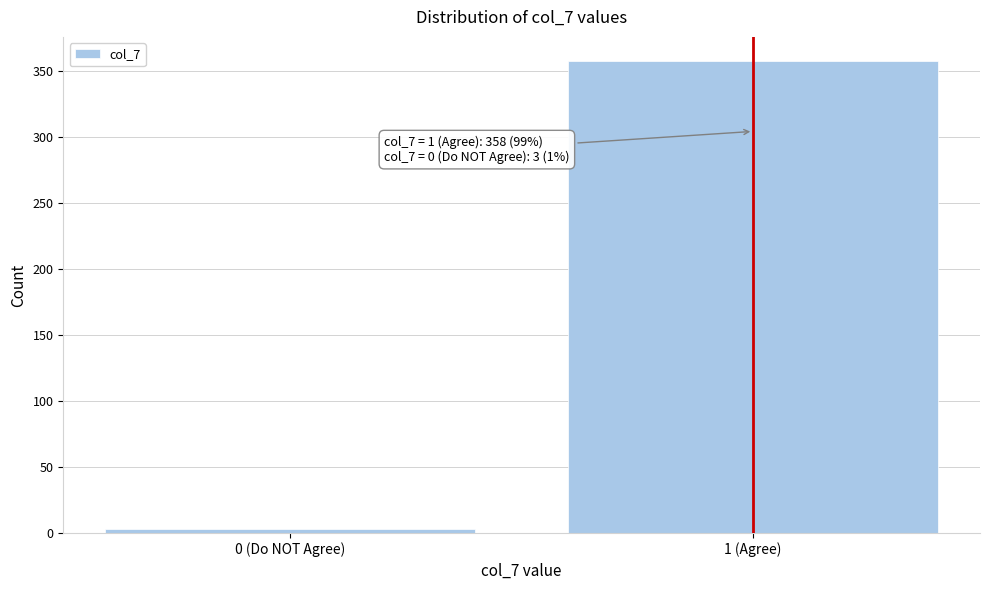

Reading right to left, what are all the values shown in this chart?

1 (Agree)=358	0 (Do NOT Agree)=3